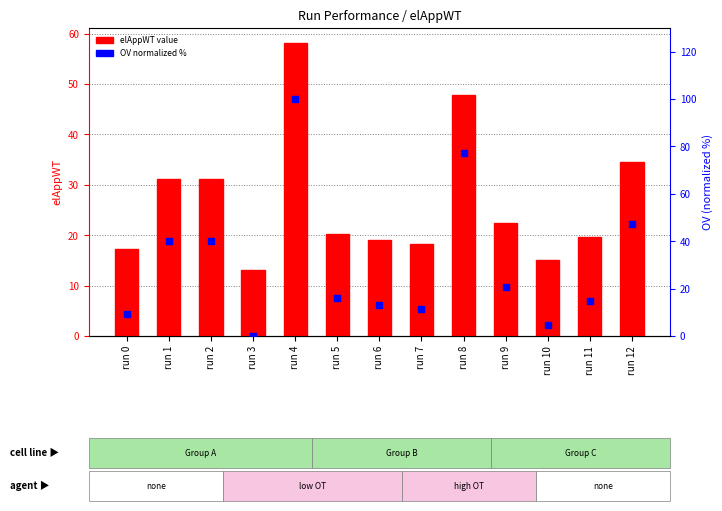

Which series reaches the minimum Y coordinate?

OV (normalized)